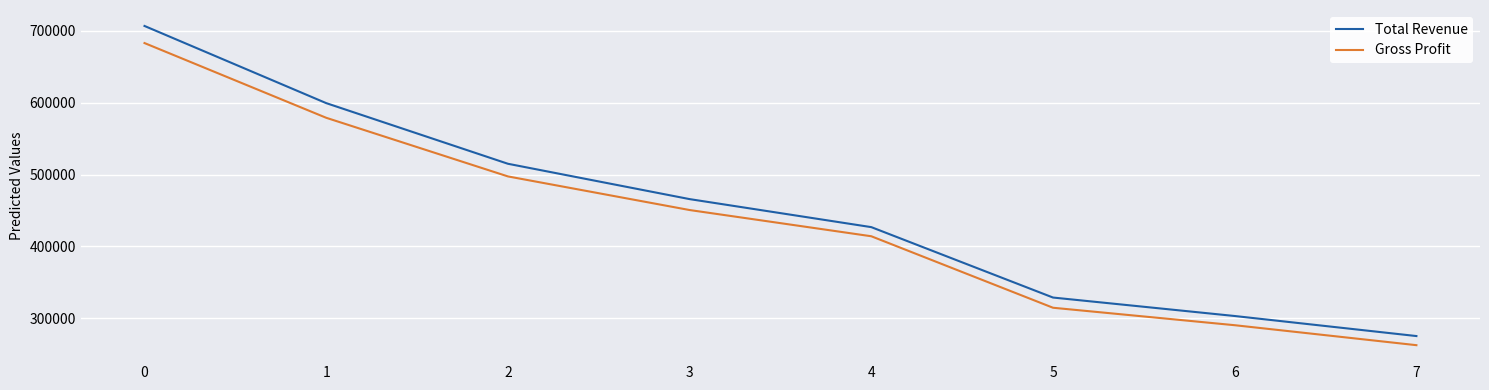

What is the difference between the second highest and second lowest values in the Gross Profit series?

288700